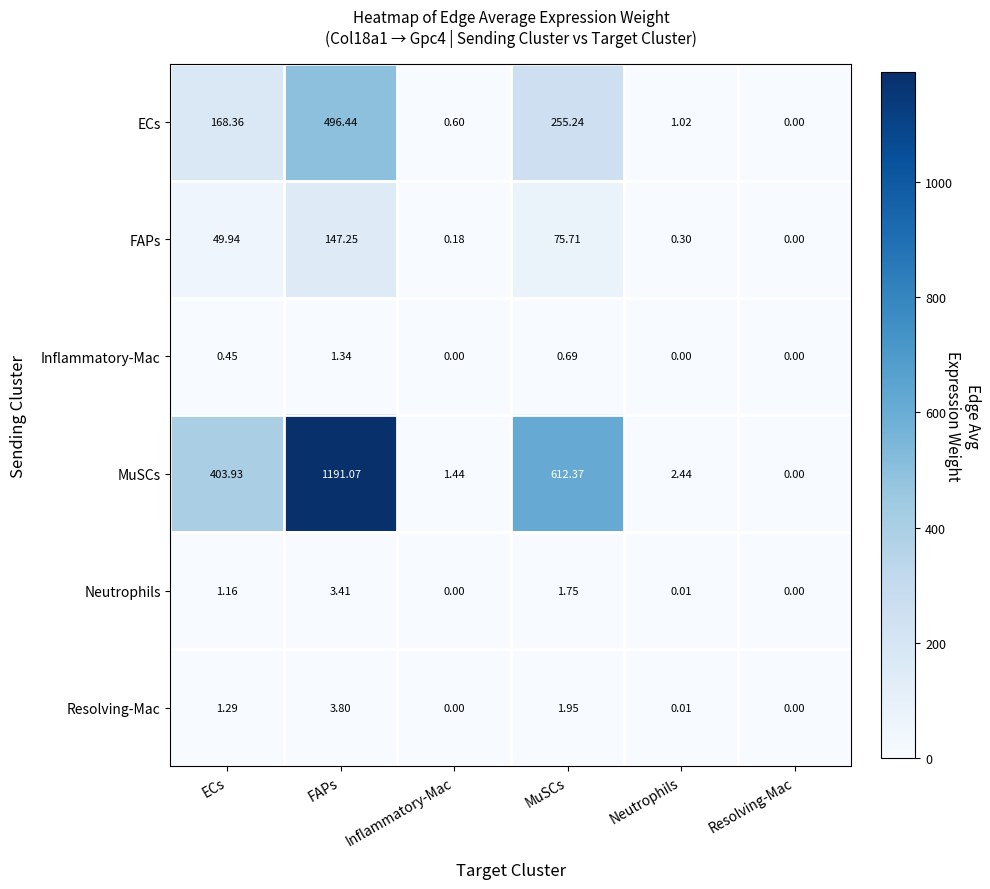

At which category is the sum across all series the highest?

FAPs